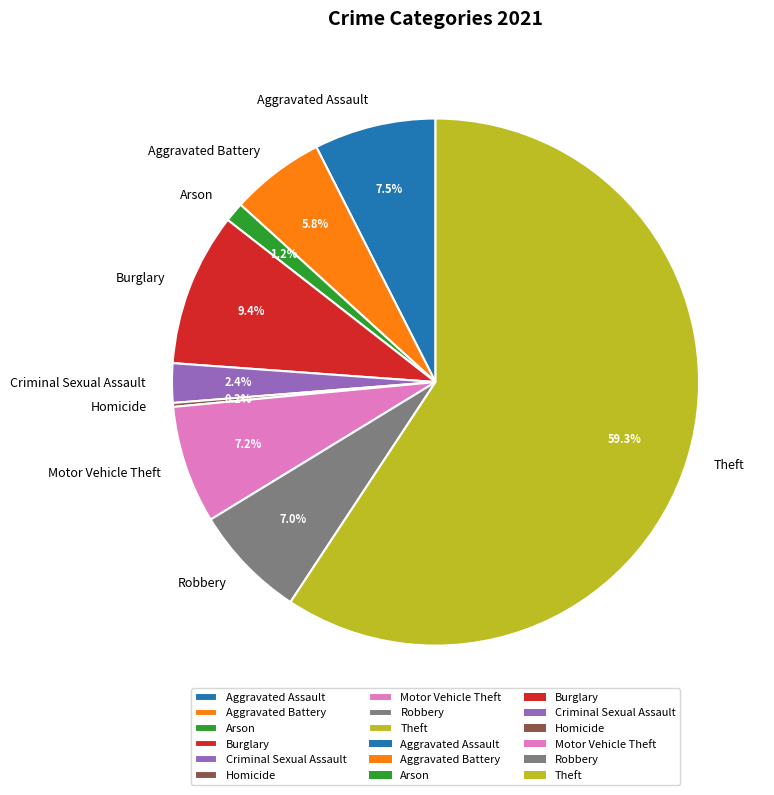

Does Theft represent more than half of the total?

Yes